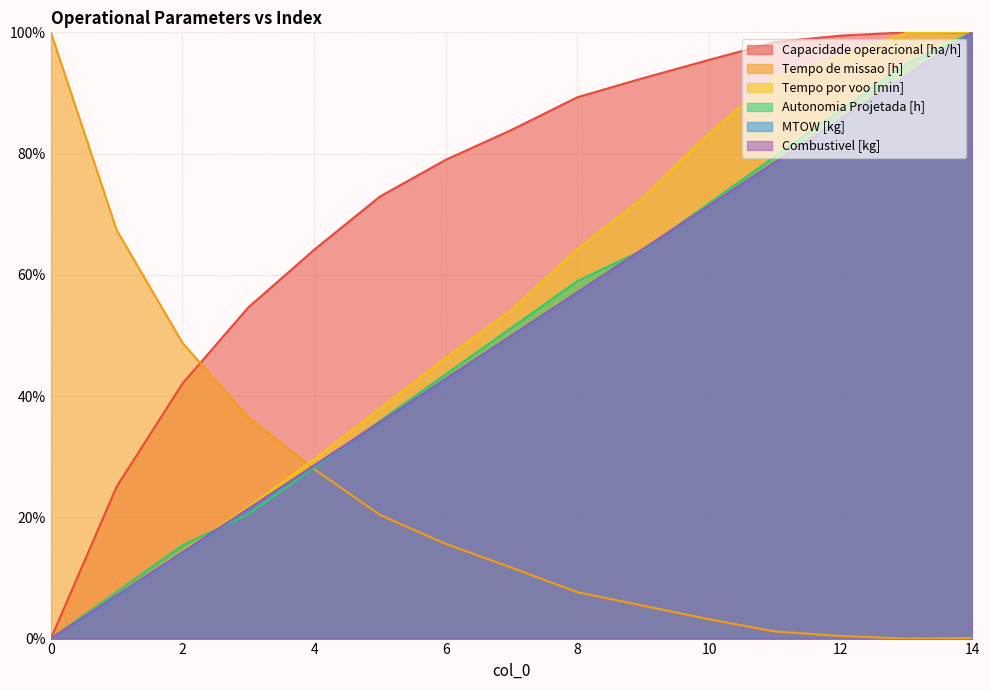

Which category has the lowest value in the Tempo de missao [h] series?

13